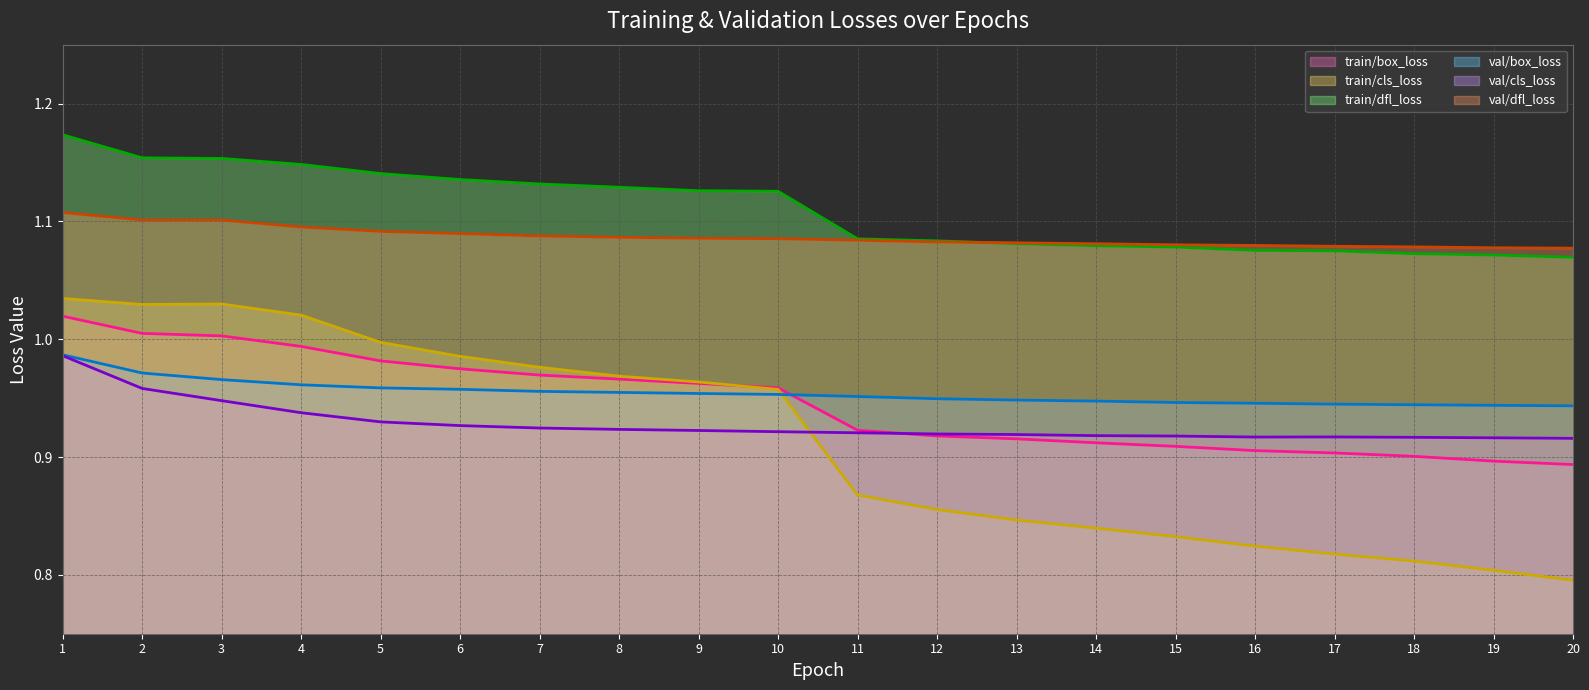

Between which two adjacent categories do val/box_loss (line) and train/cls_loss (line) first intersect?

10 and 11